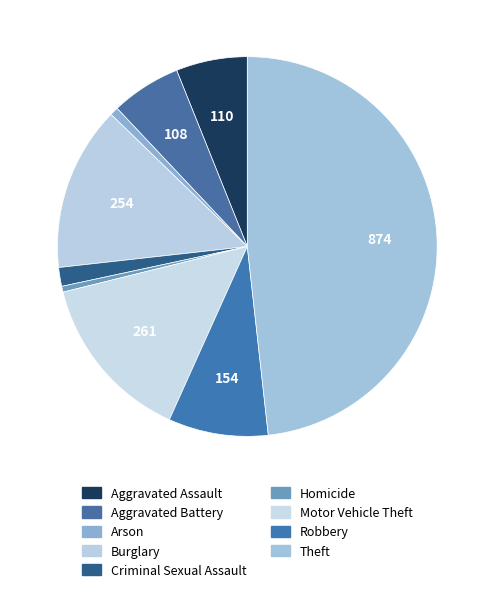

How many segments does this pie chart have?

9